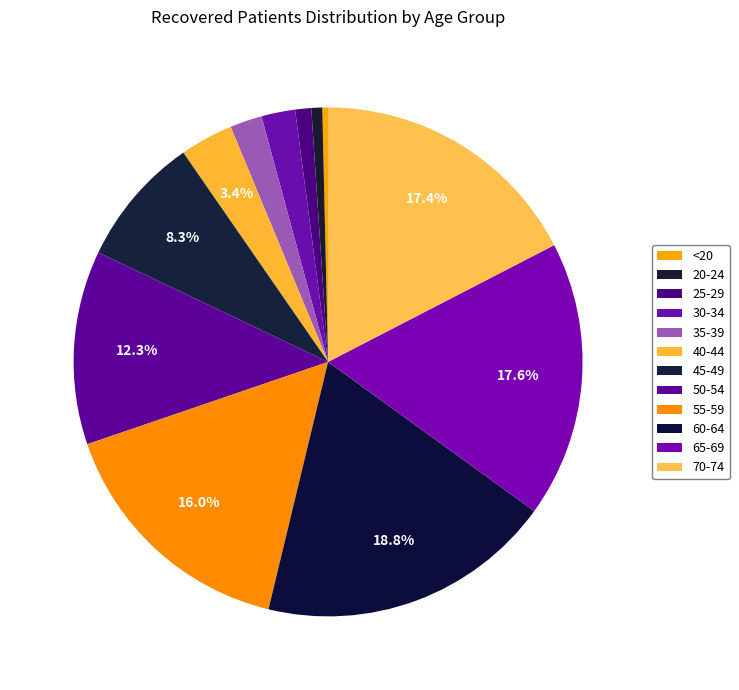

How many segments does this pie chart have?

12